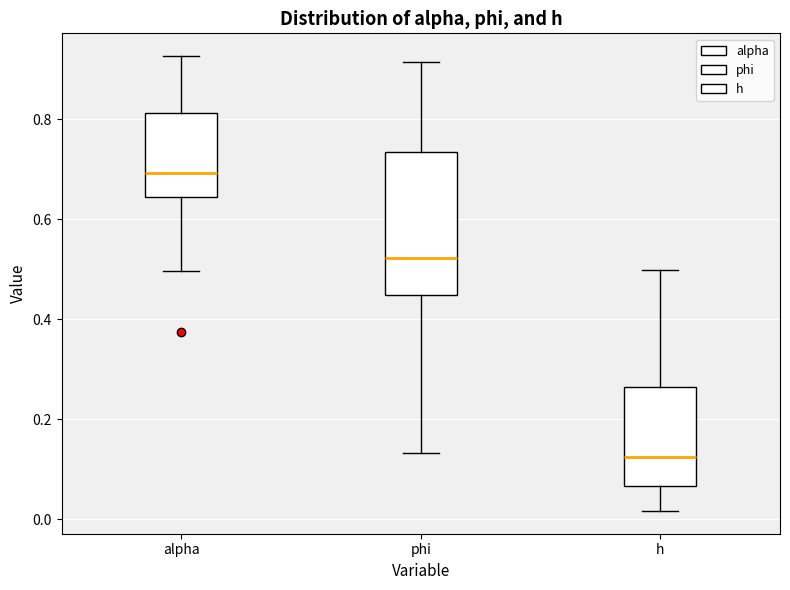

Where does the upper whisker of the box for alpha end on the y-axis? The values are not printed on the chart, so give them approximately, as read against the axis.

0.92